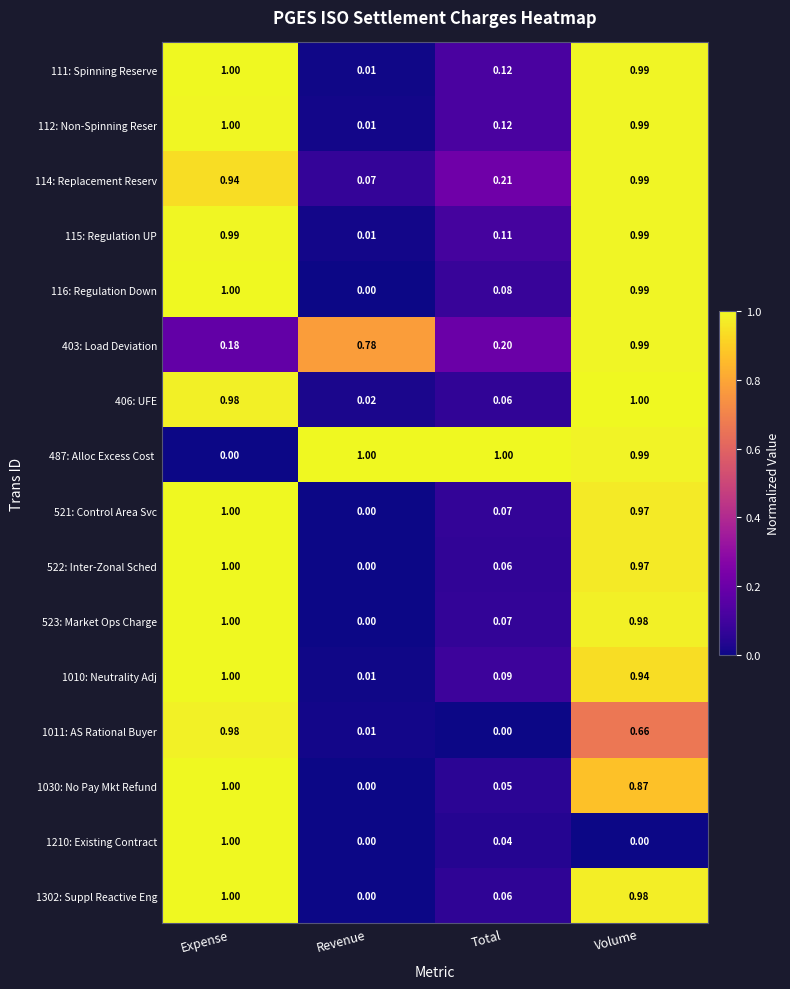

What is the difference between the highest and lowest values at Expense?

1.0